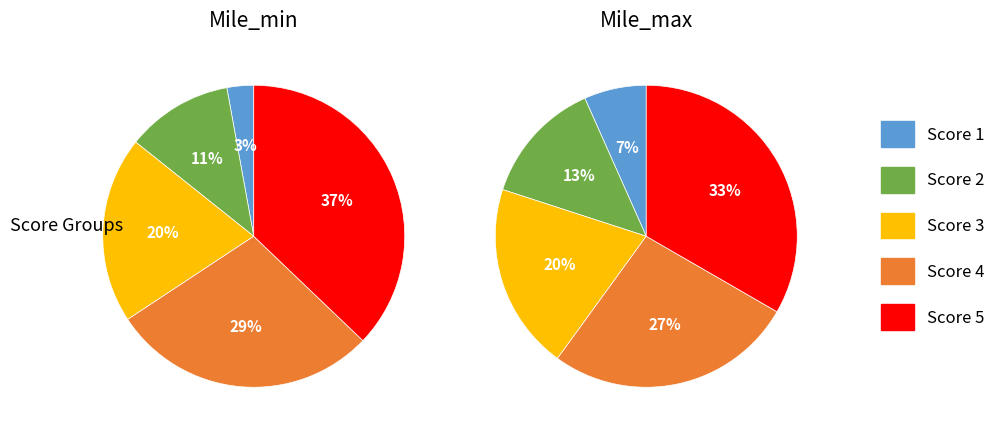

To the nearest percent, what portion does 2 represent?

13%